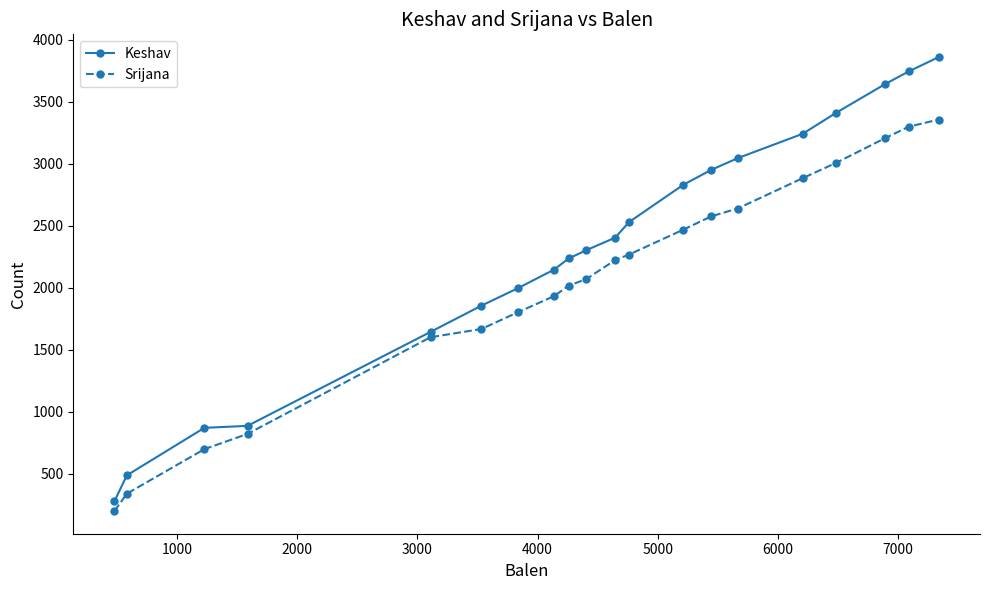

Is this an area chart (filled region under the line)?

No